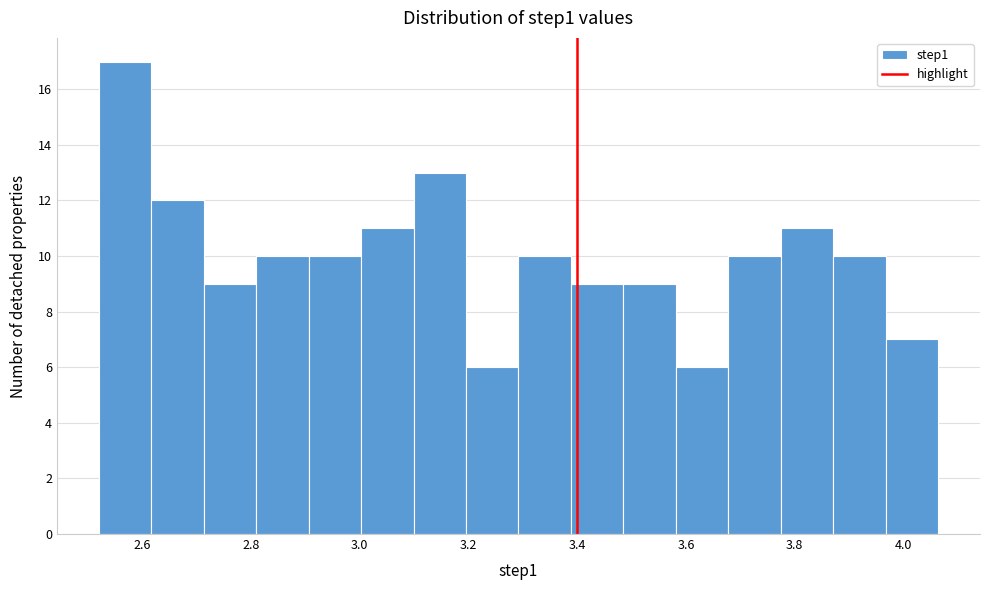

Reading left to right, transcribe this chart: for each bar, give the range it covers on the x-axis and its height. Neither the bar edges nor the heights are printed on the chart, so give them approximately, as read against the axes.

2.52 to 2.62: 17
2.62 to 2.72: 12
2.72 to 2.80: 9
2.80 to 2.90: 10
2.90 to 3.00: 10
3.00 to 3.10: 11
3.10 to 3.20: 13
3.20 to 3.30: 6
3.30 to 3.38: 10
3.38 to 3.48: 9
3.48 to 3.58: 9
3.58 to 3.68: 6
3.68 to 3.78: 10
3.78 to 3.88: 11
3.88 to 3.96: 10
3.96 to 4.06: 7